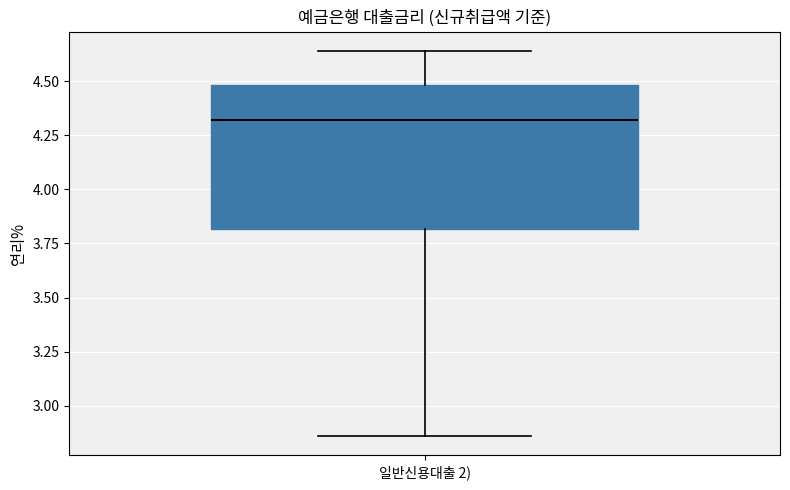

Transcribe this box plot: give where the median line is, the range the box spans, and where the two whiskers end, as read against the y-axis. The values are not printed on the chart, so give them approximately, as read against the axis.

median 4.30, box 3.80 to 4.50, whiskers 2.85 to 4.65